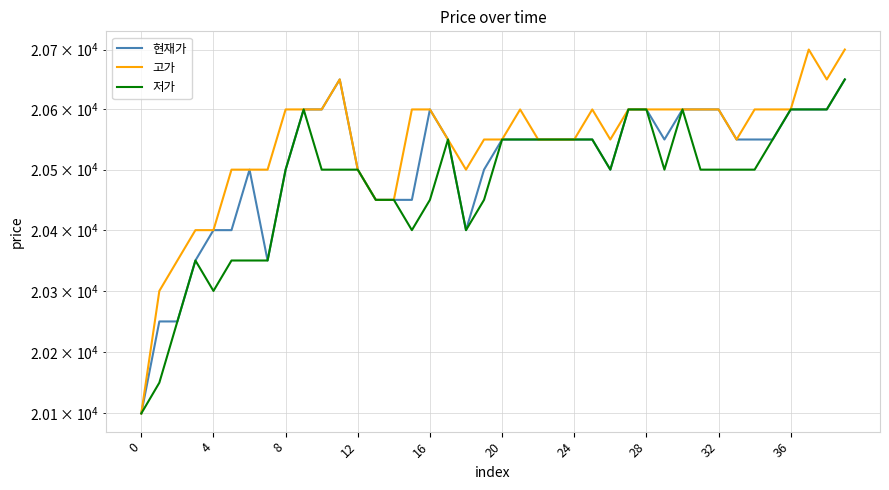

True or false: 고가 has a value of 20550 at 20.

True